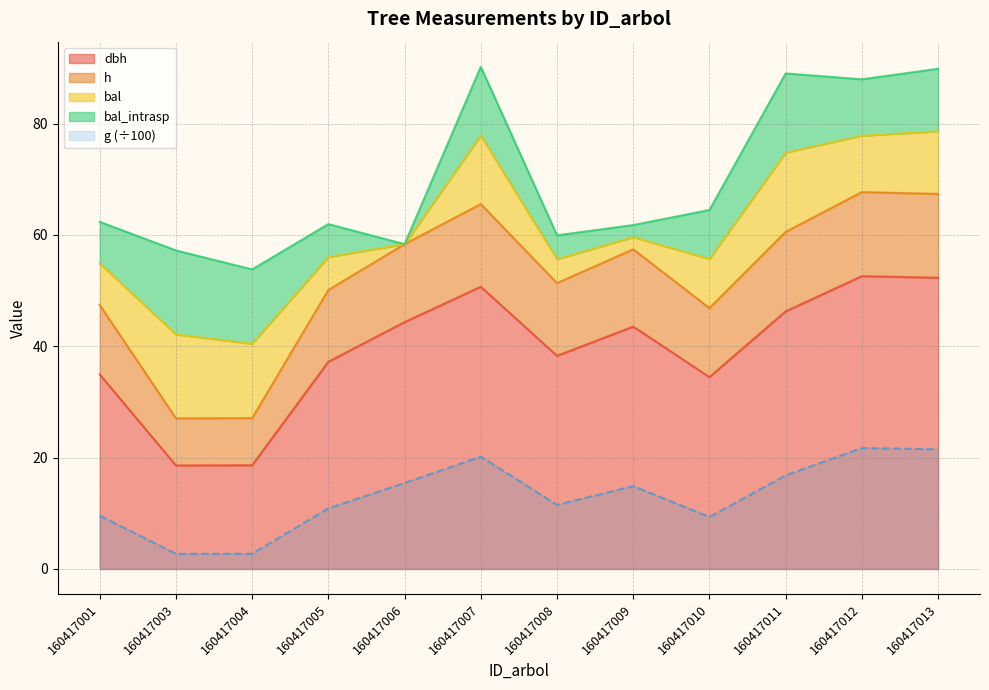

True or false: dbh and g (÷100) cross at least once.

False